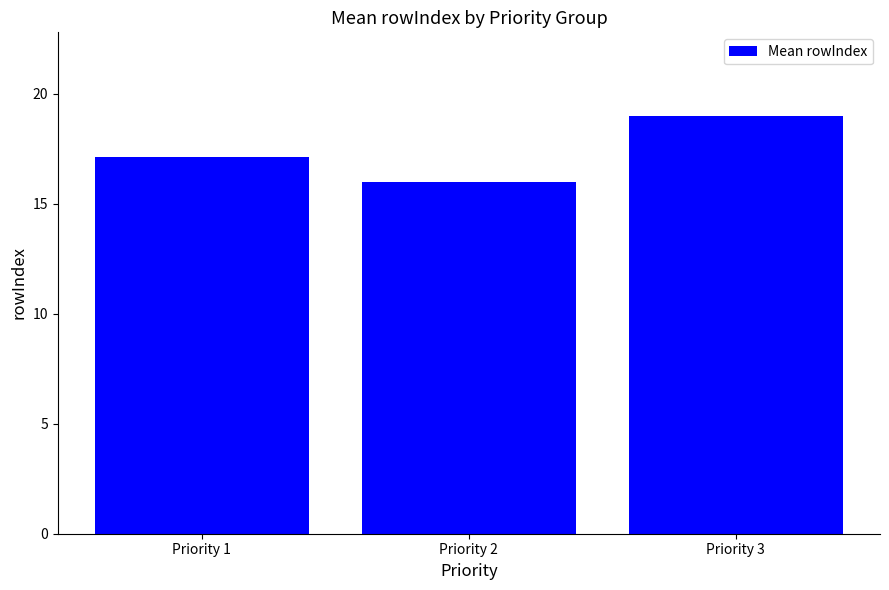

Which has a higher value, Priority 3 or Priority 1?

Priority 3